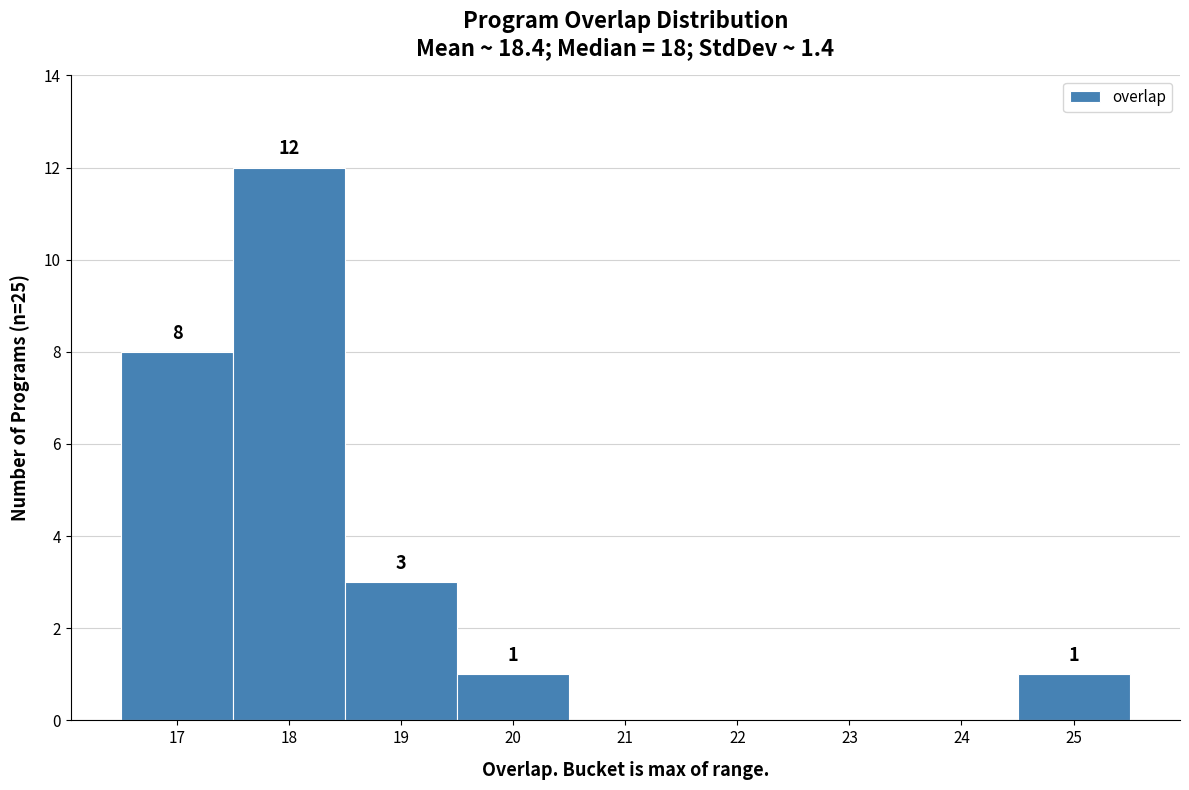

Which range on the x-axis has the tallest bar?

17.5 to 18.5